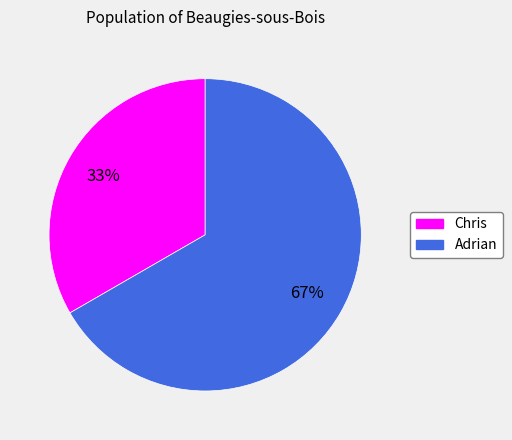

Which slice represents more than half of the pie?

Adrian